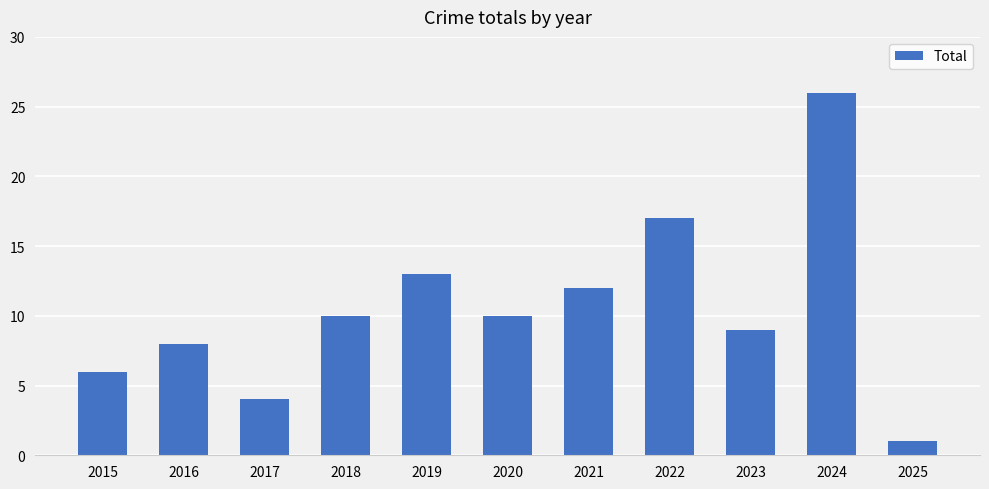

Is it true that the value at 2020 is 5?

False